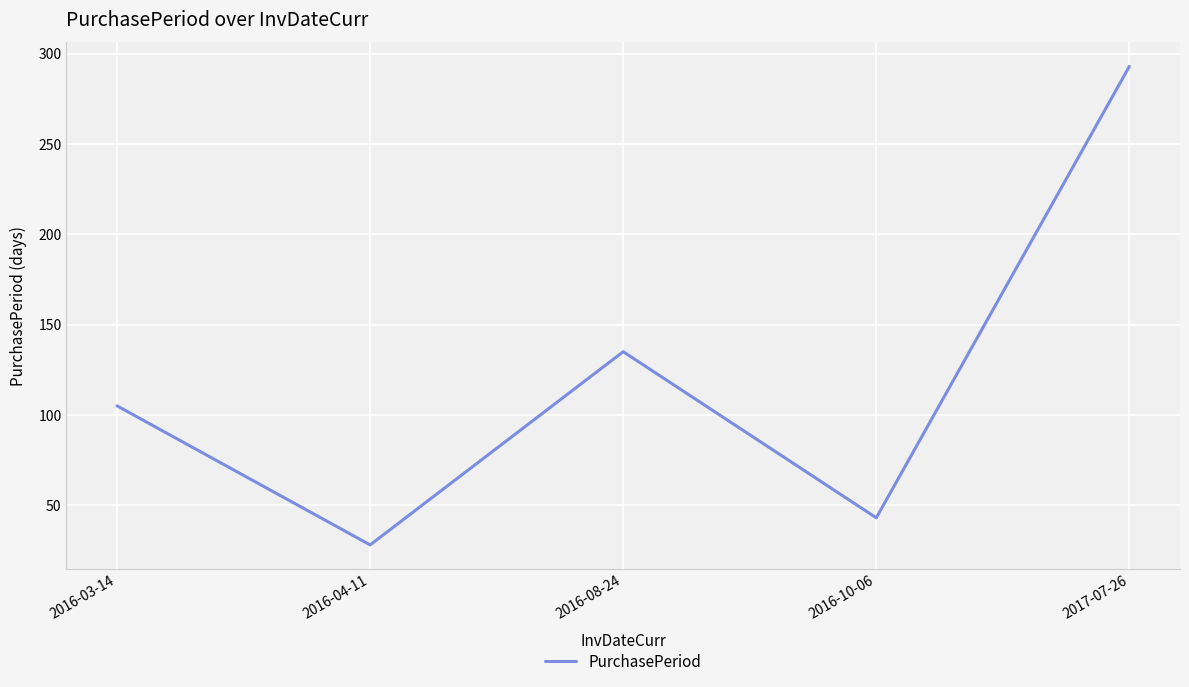

Is this an area chart (filled region under the line)?

No